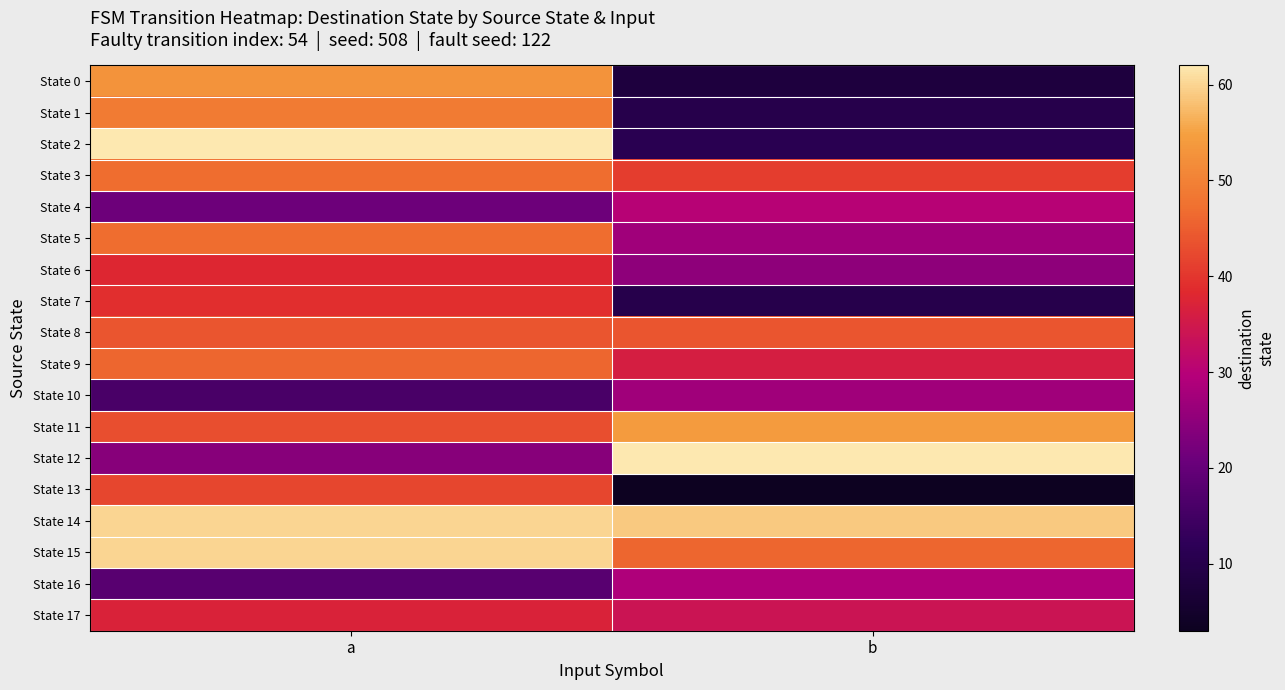

At which category is the sum across all series the highest?

a